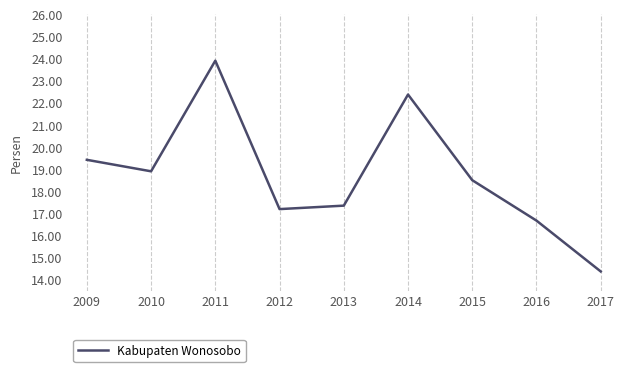

What is the approximate value at 2014?

22.4